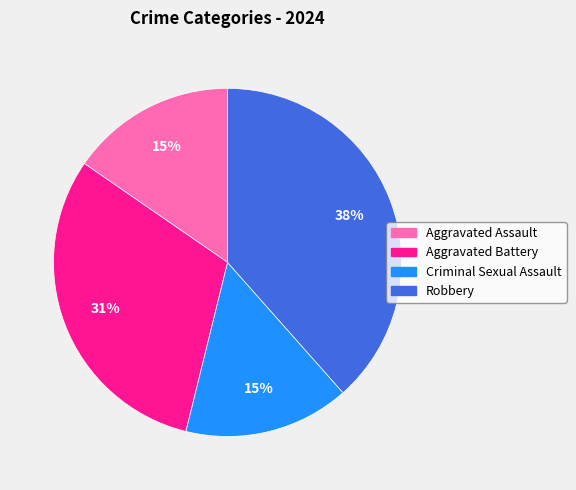

How many segments does this pie chart have?

4